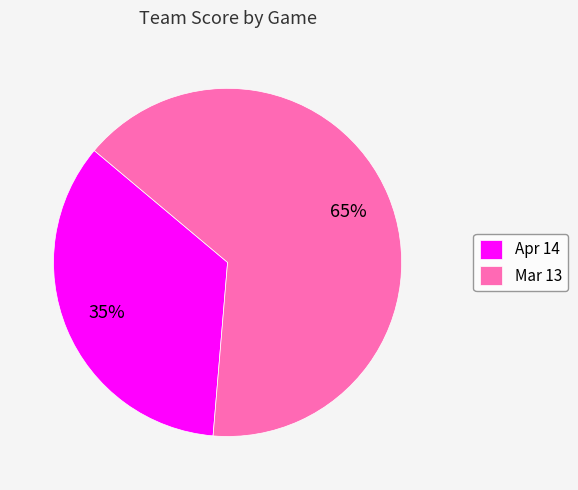

Is it true that Apr 14 is 25% of the pie?

False